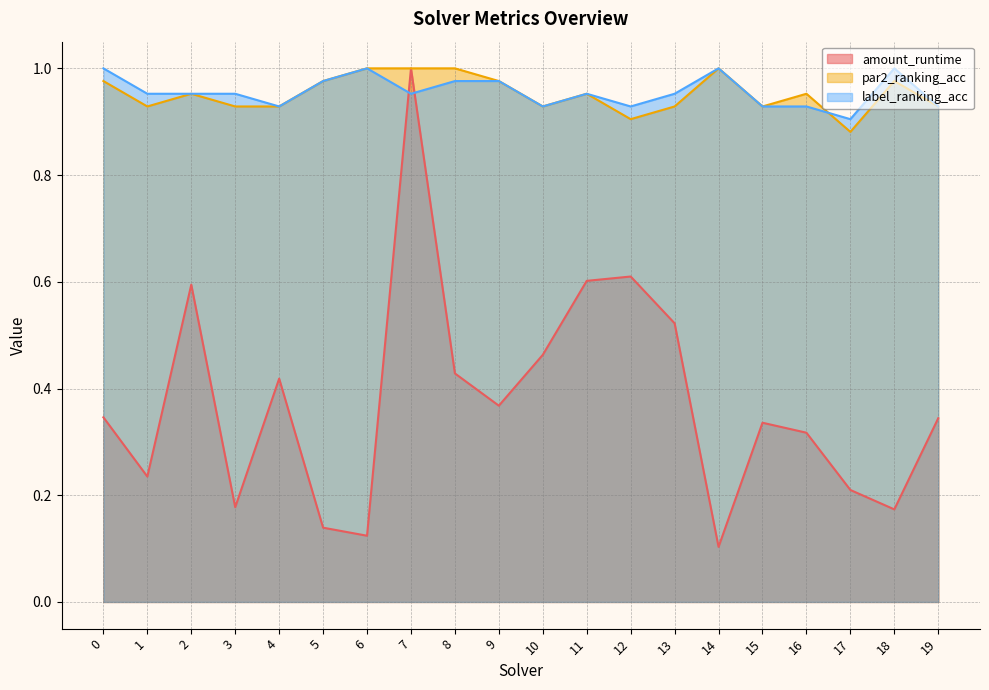

Rank the series by their maximum value, from lowest to highest.

amount_runtime, par2_ranking_acc, label_ranking_acc